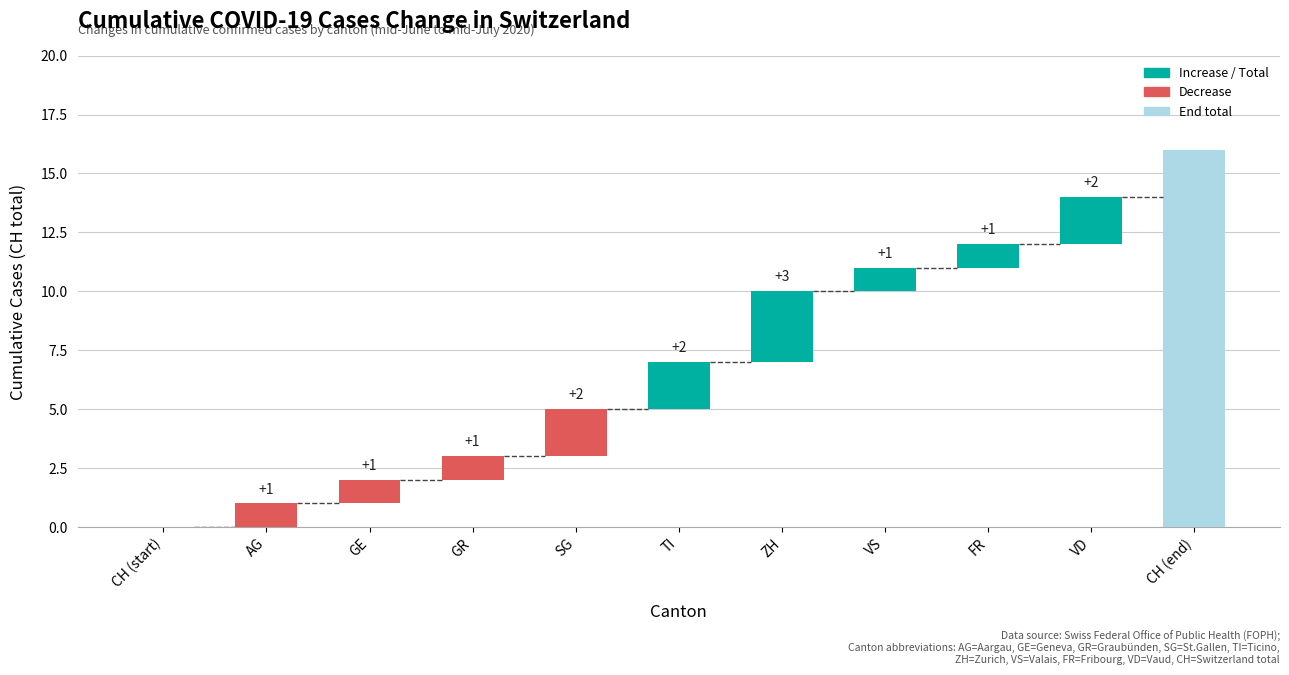

Is it true that TI equals 1 at 2020-07-14?

False